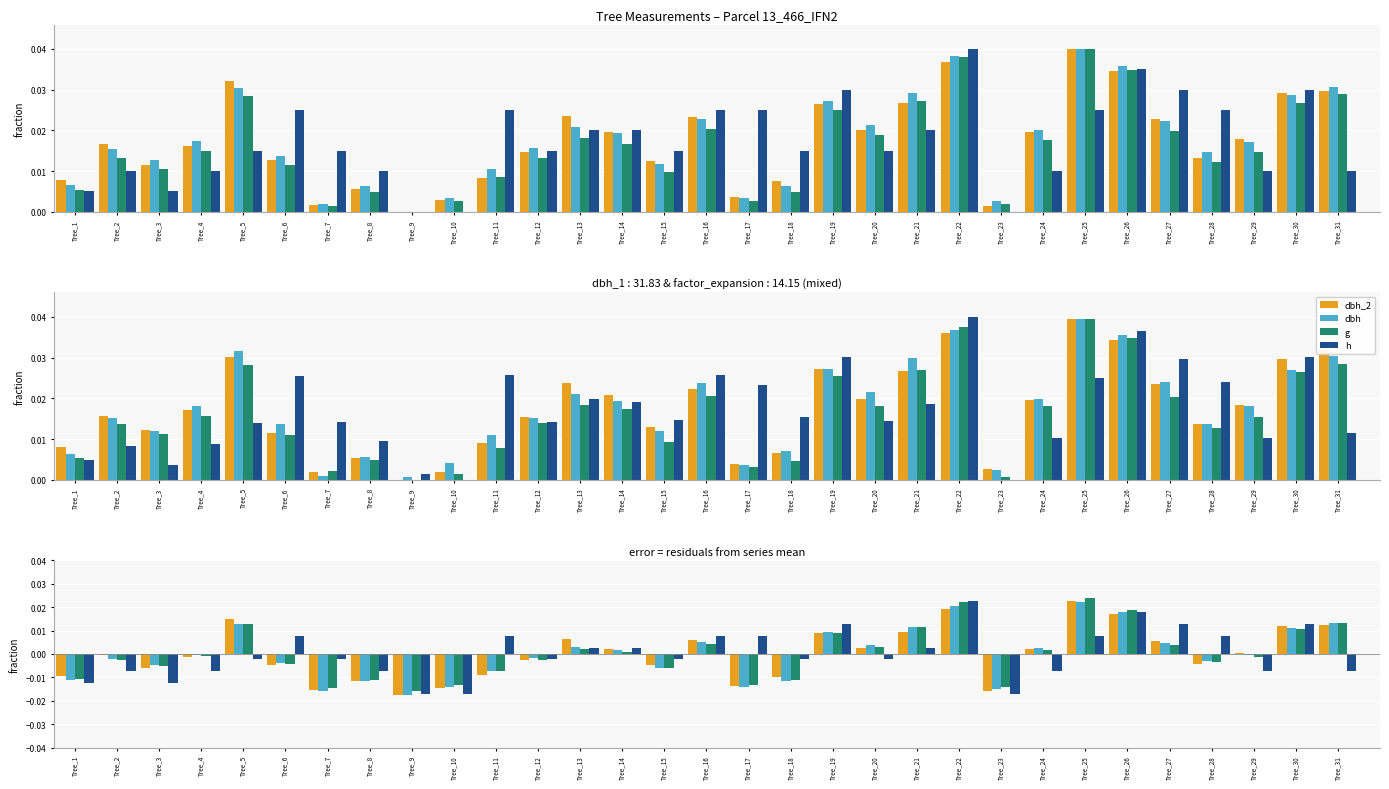

Which series has the largest range (max minus min)?

dbh_2